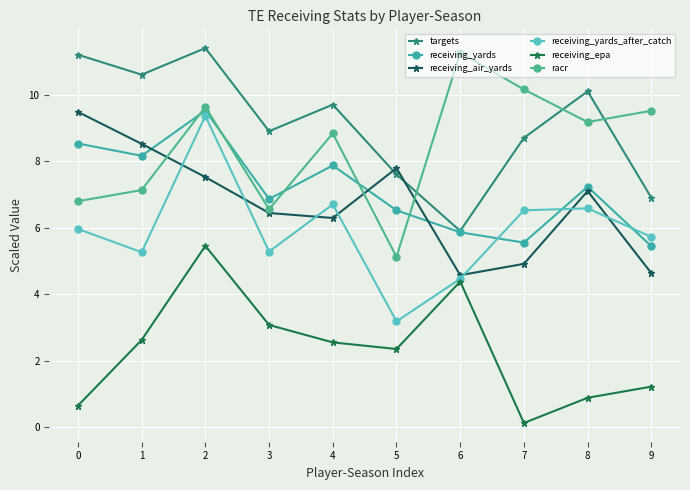

At which category does receiving_yards_after_catch reach its first local peak?

2